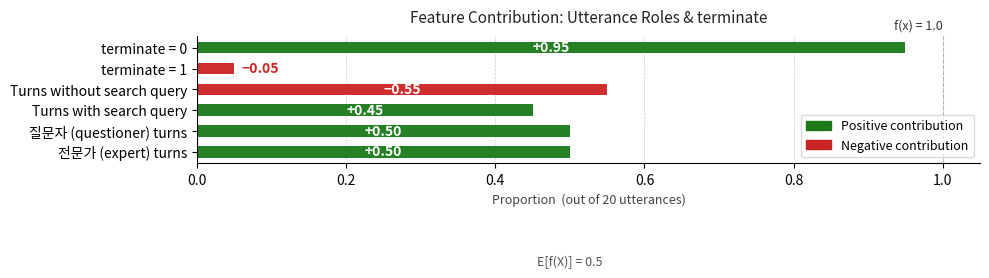

What is the sum of all values?

3.0